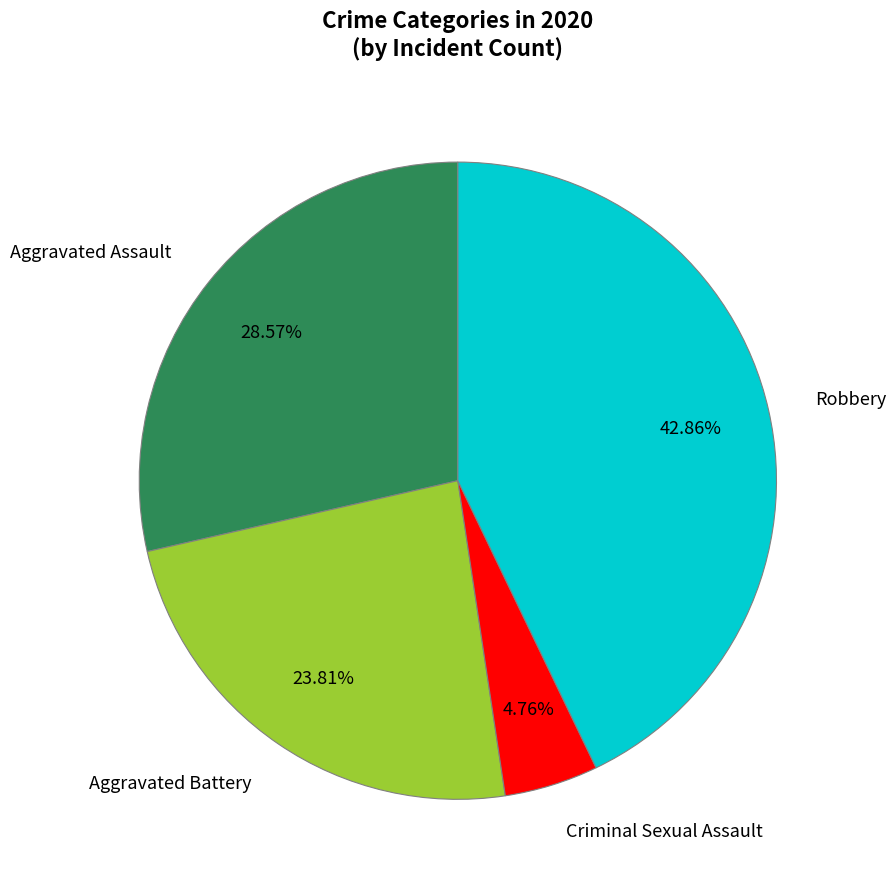

Which slice is the smallest?

Criminal Sexual Assault